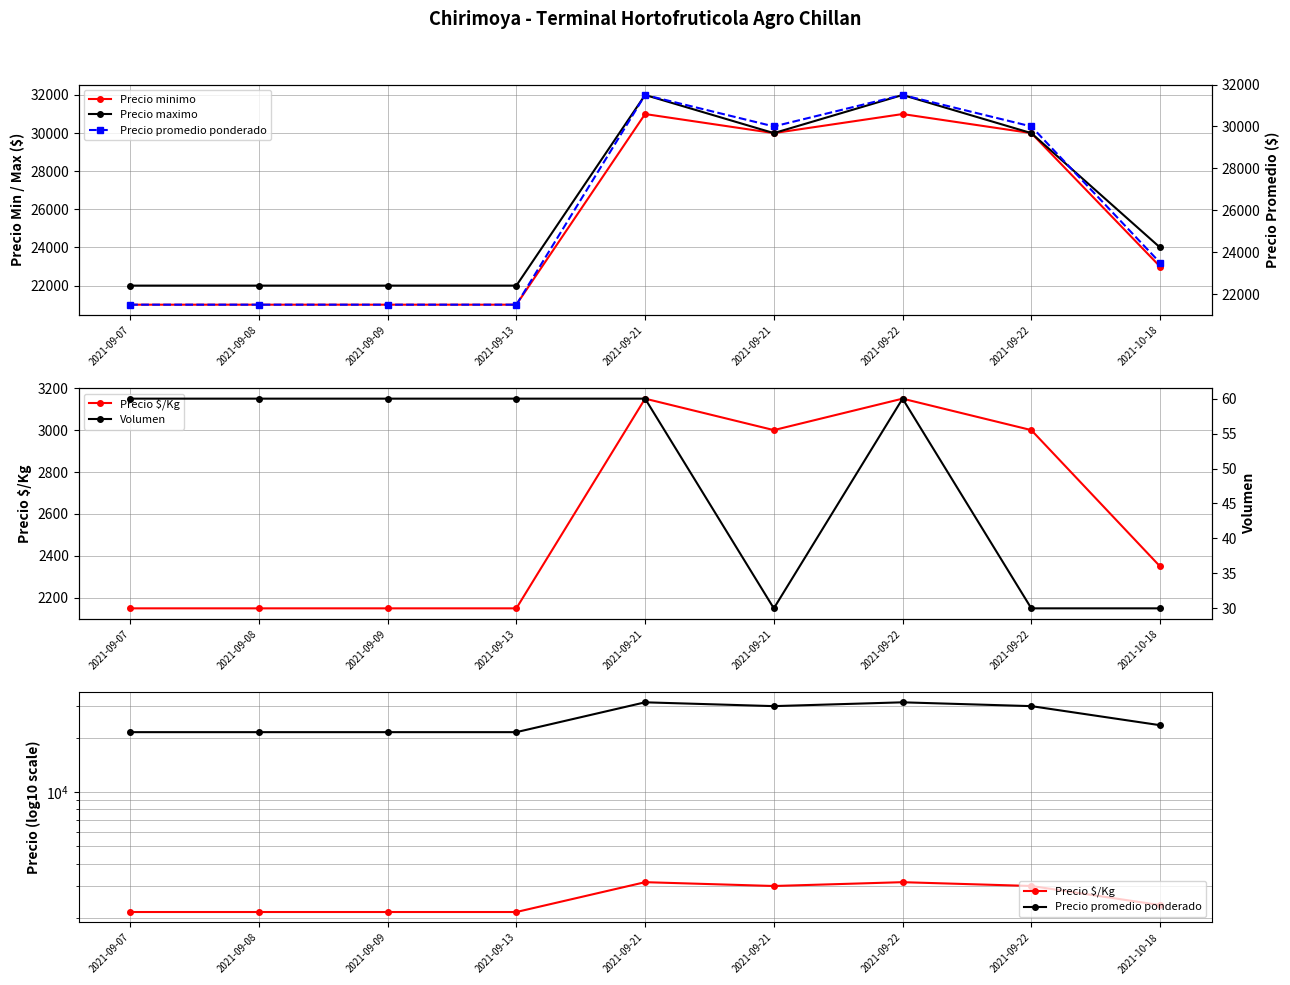

Reading right to left, extract all data points from this chart.

Precio minimo: 2021-10-18=23000	2021-09-22=30000	2021-09-22=31000	2021-09-21=30000	2021-09-21=31000	2021-09-13=21000	2021-09-09=21000	2021-09-08=21000	2021-09-07=21000
Precio maximo: 2021-10-18=24000	2021-09-22=30000	2021-09-22=32000	2021-09-21=30000	2021-09-21=32000	2021-09-13=22000	2021-09-09=22000	2021-09-08=22000	2021-09-07=22000
Precio $/Kg: 2021-10-18=2350	2021-09-22=3000	2021-09-22=3150	2021-09-21=3000	2021-09-21=3150	2021-09-13=2150	2021-09-09=2150	2021-09-08=2150	2021-09-07=2150
Precio promedio ponderado: 2021-10-18=23500	2021-09-22=30000	2021-09-22=31500	2021-09-21=30000	2021-09-21=31500	2021-09-13=21500	2021-09-09=21500	2021-09-08=21500	2021-09-07=21500
Volumen: 2021-10-18=30	2021-09-22=30	2021-09-22=60	2021-09-21=30	2021-09-21=60	2021-09-13=60	2021-09-09=60	2021-09-08=60	2021-09-07=60